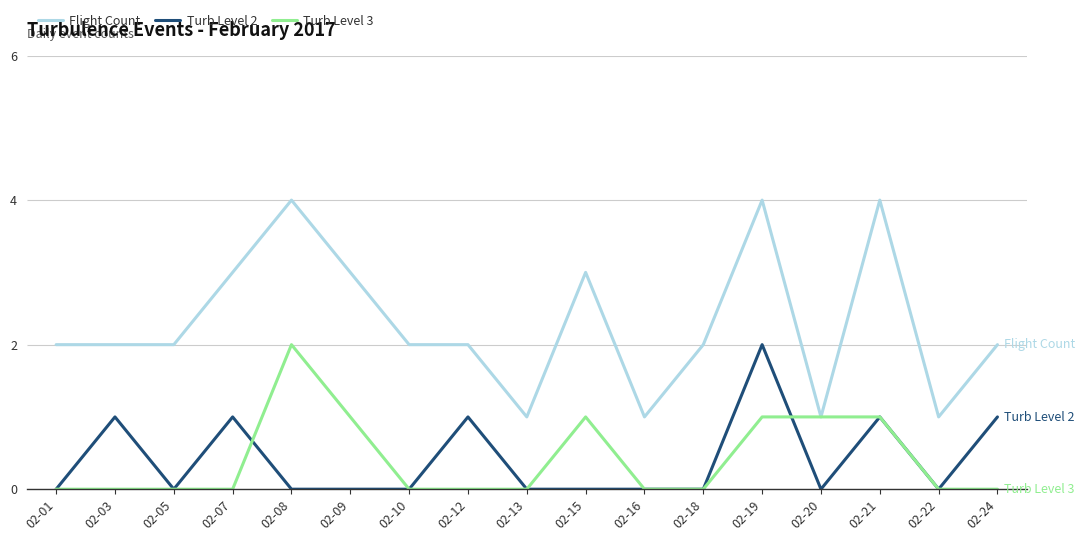

True or false: Flight Count and Turb Level 2 intersect in this chart.

False